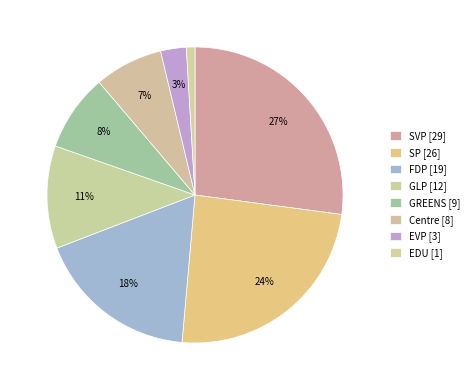

The EDU slice represents 14% of the pie. True or false?

False